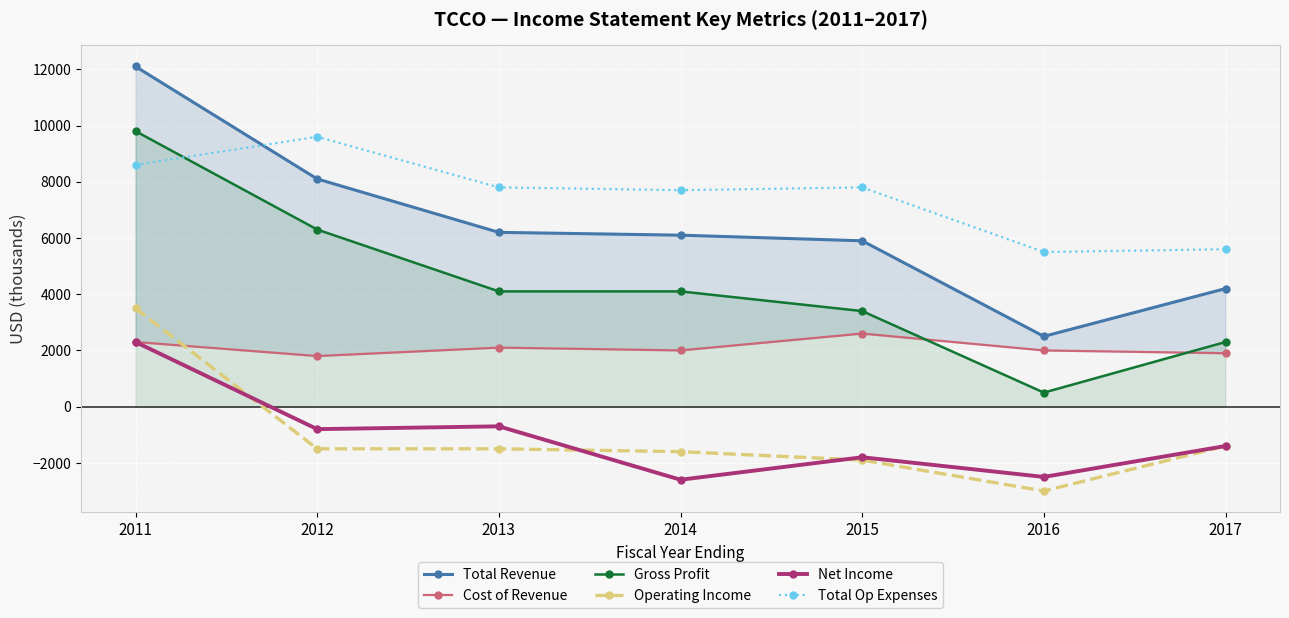

How many Total Revenue values are between 4200 and 8100?

5